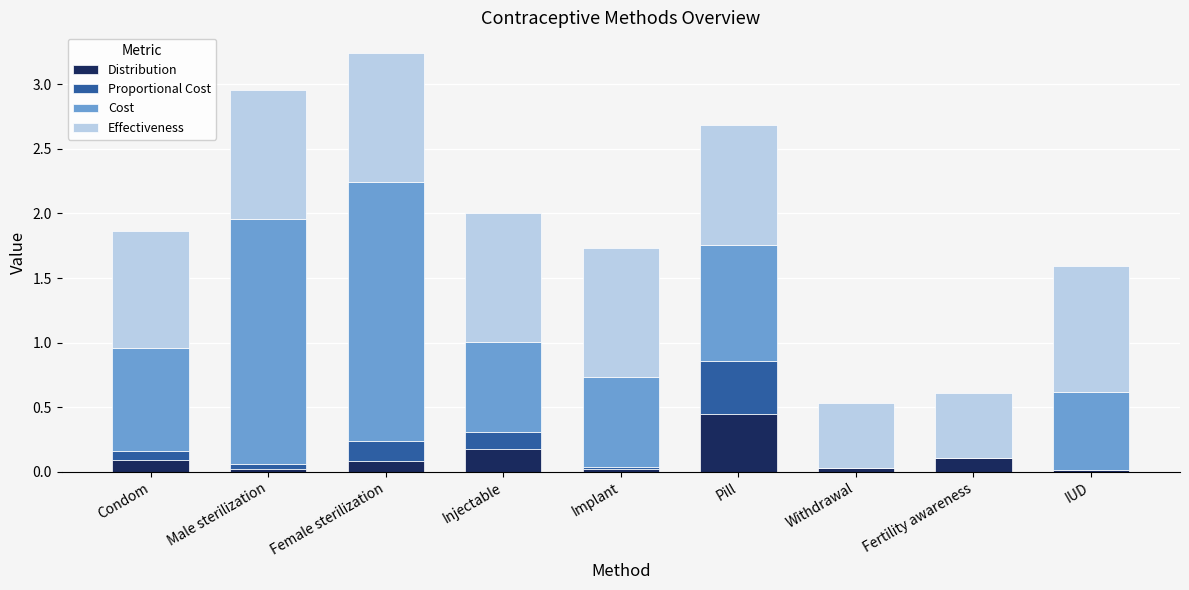

How many data points does each series have?

9